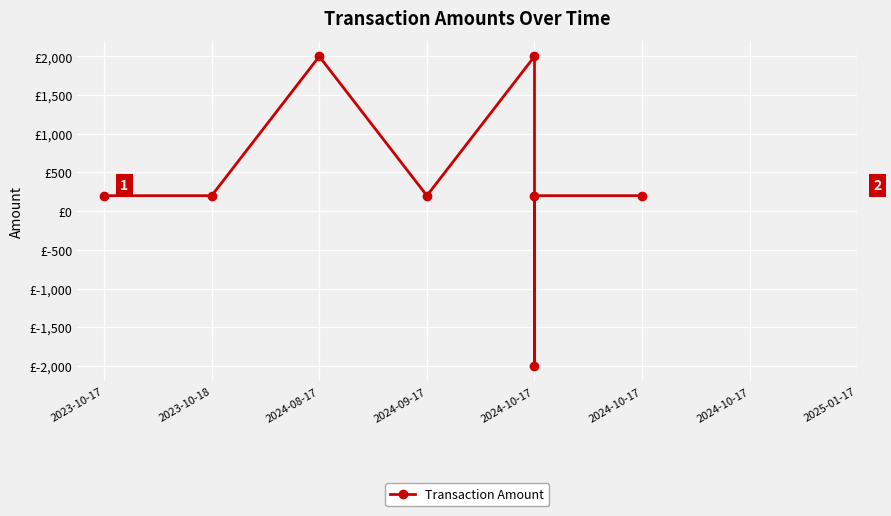

At which label is the value closest to 0?

2023-10-17